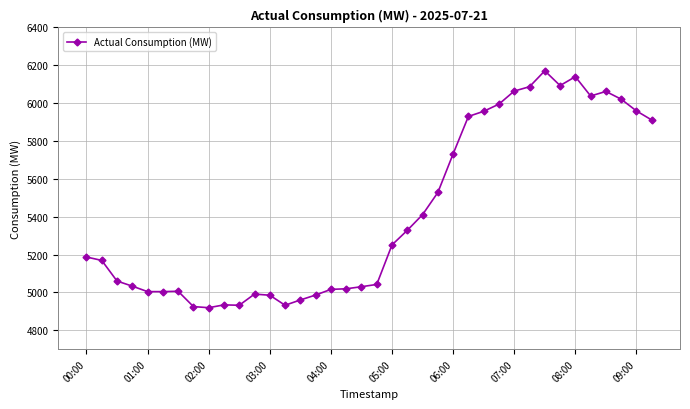

What is the minimum value shown in the chart?

4919